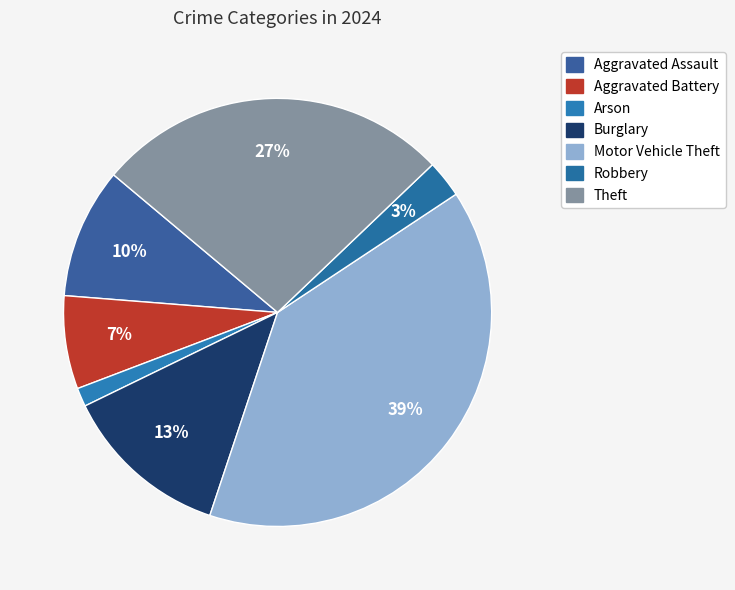

Which slice is the largest?

Motor Vehicle Theft